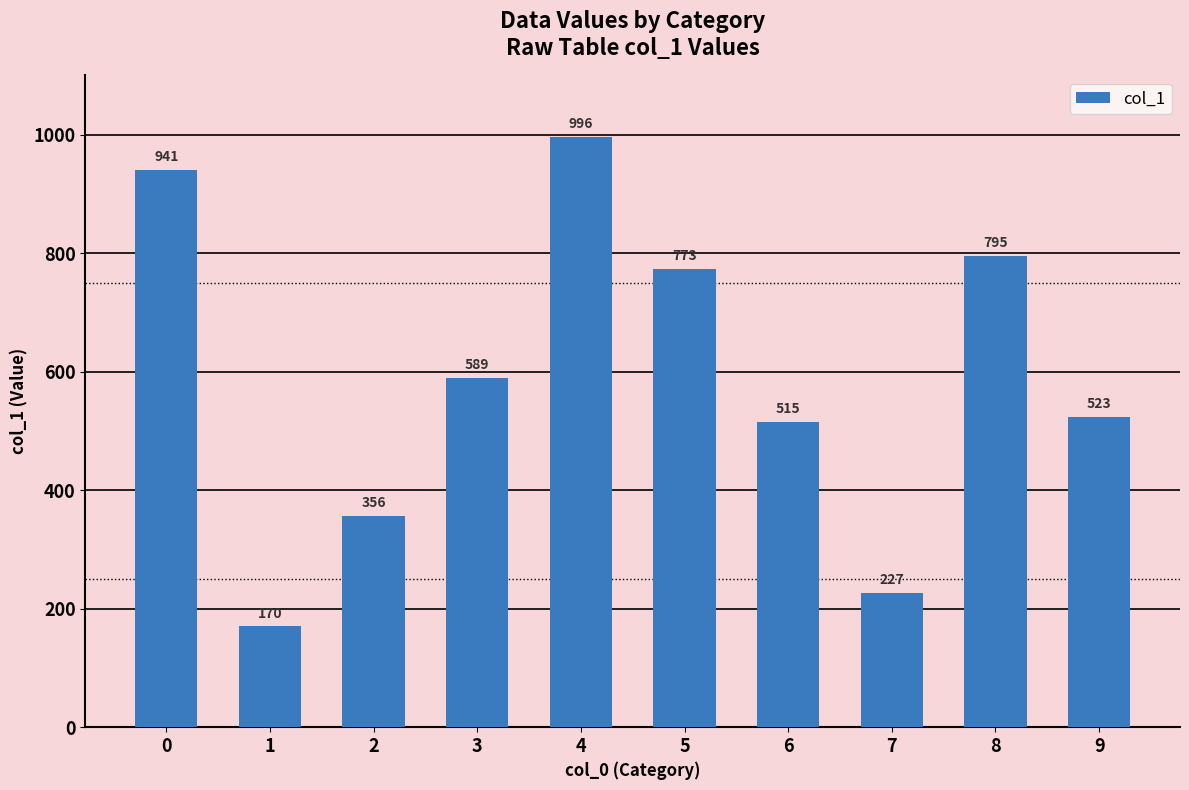

How many data points are less than 589?

5